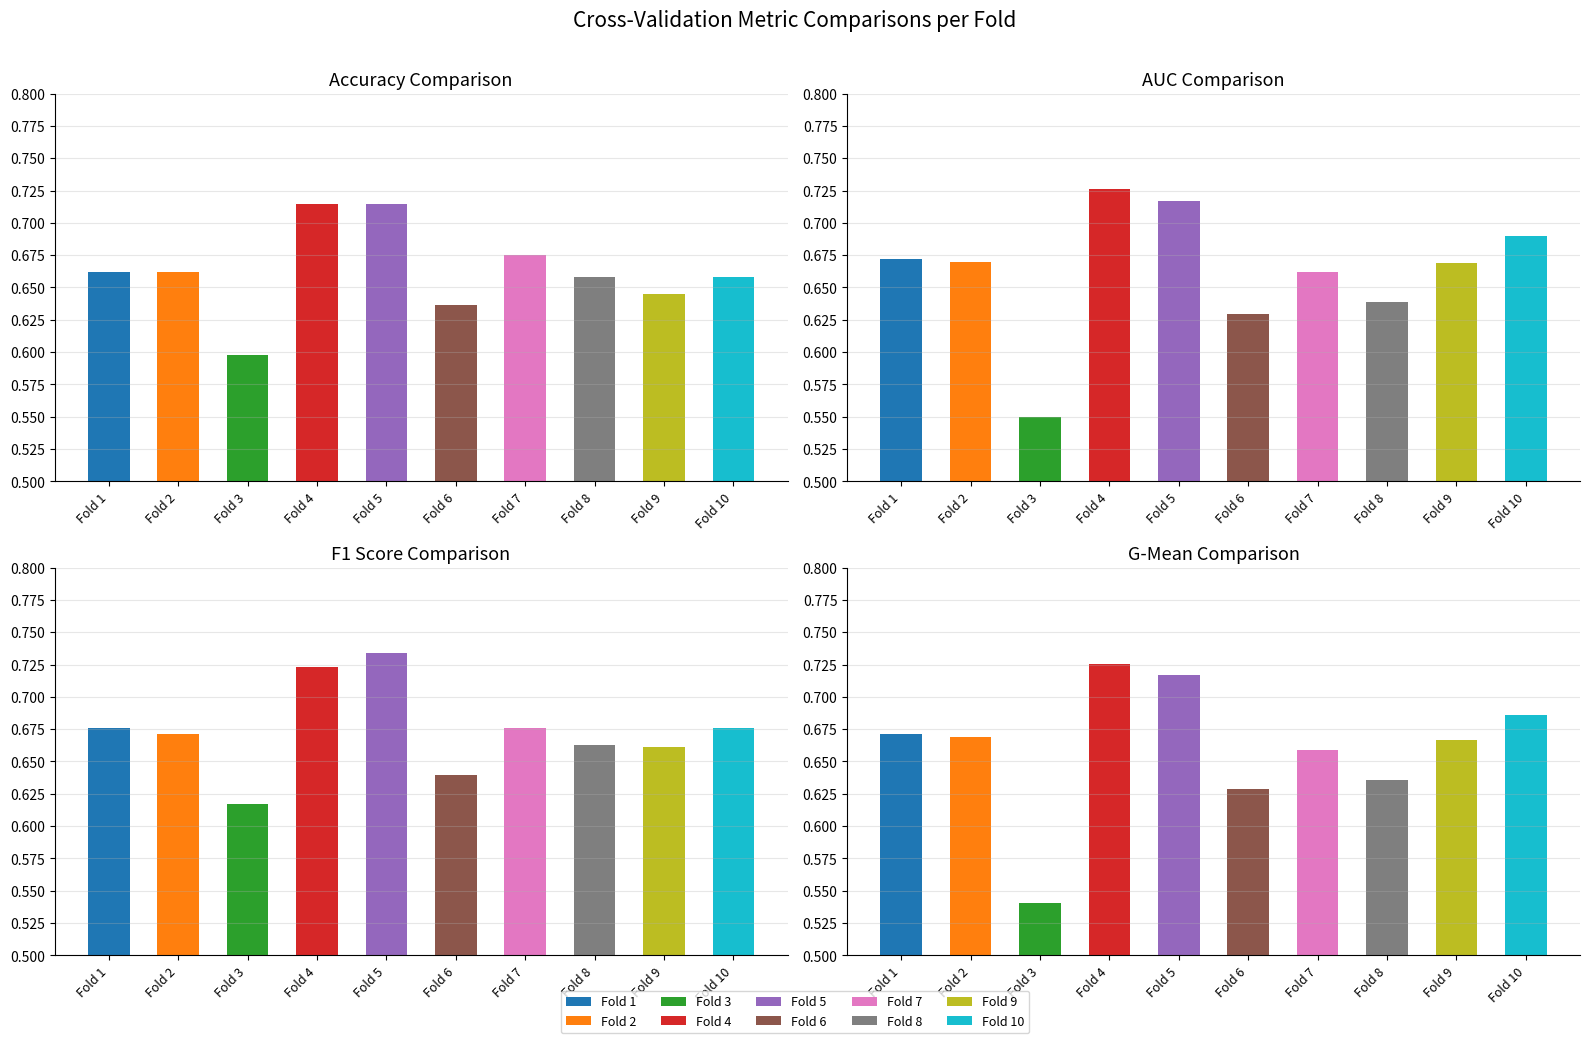

How many auc values are between 0 and 1?

10